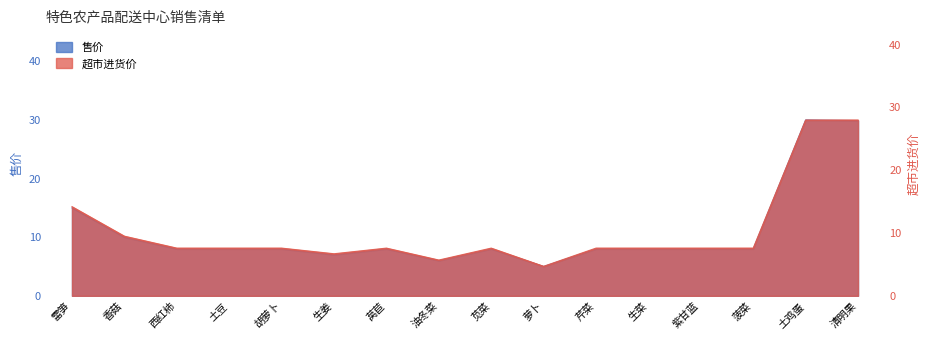

What is the difference between the highest and lowest values at 芹菜?

0.4